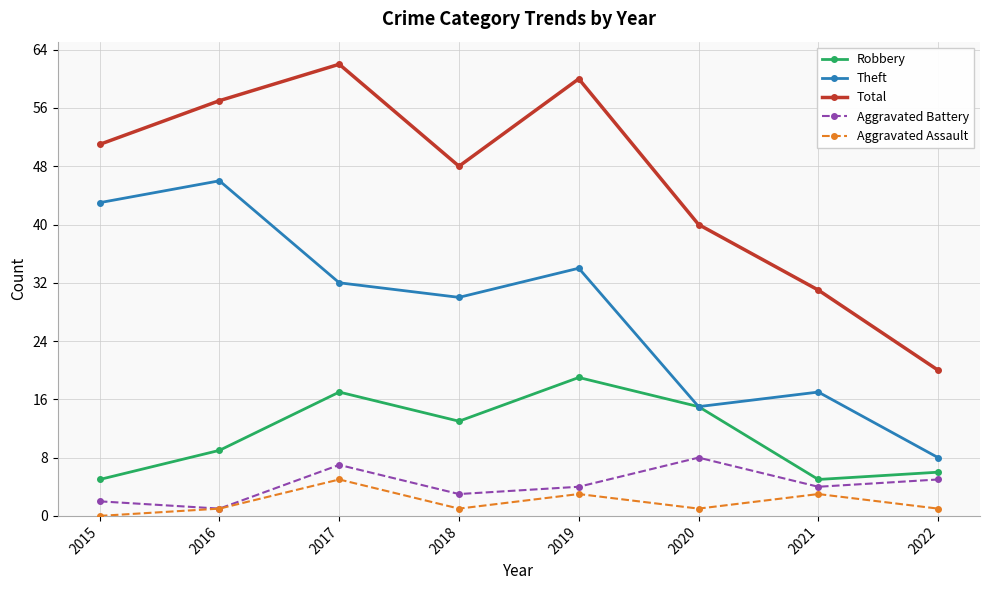

Reading left to right, list all the values displayed in this chart.

Robbery: 5	9	17	13	19	15	5	6
Theft: 43	46	32	30	34	15	17	8
Total: 51	57	62	48	60	40	31	20
Aggravated Battery: 2	1	7	3	4	8	4	5
Aggravated Assault: 0	1	5	1	3	1	3	1